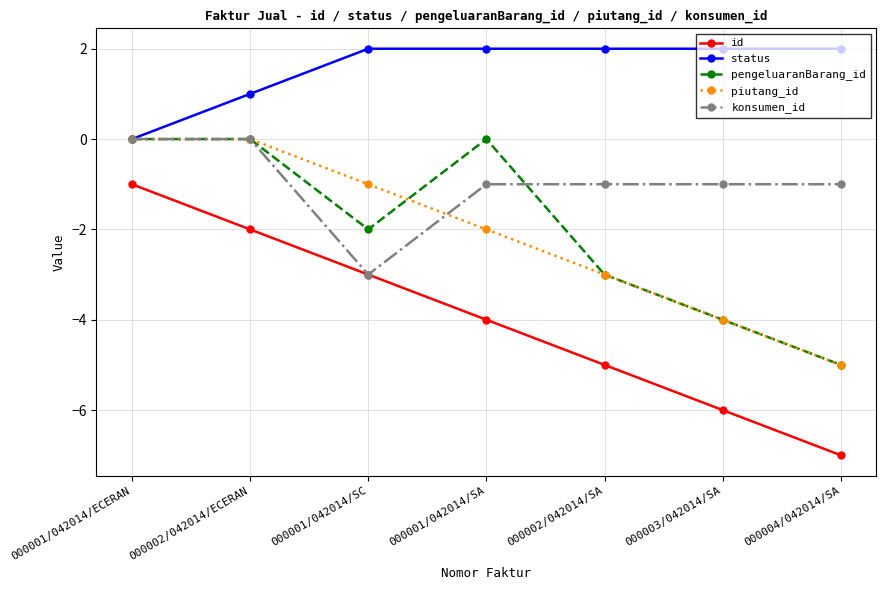

What position from the right is 000001/042014/SC?

5